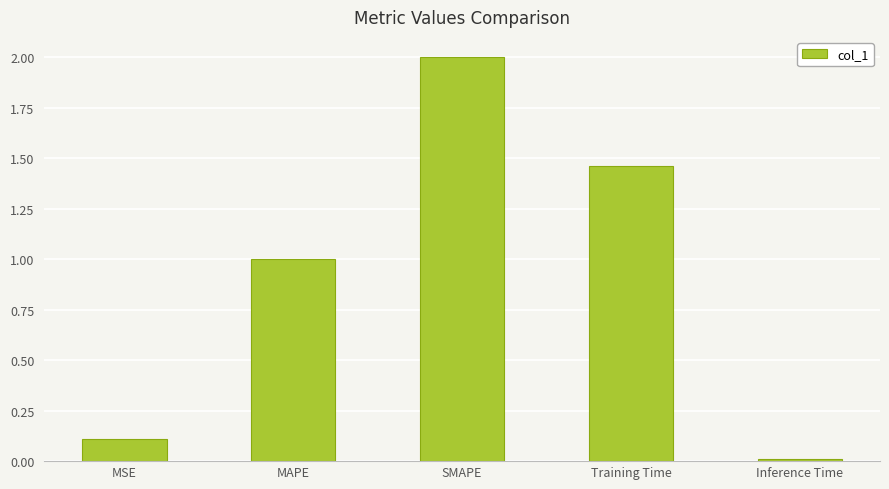

Is it true that the value at MSE is 0.2?

False